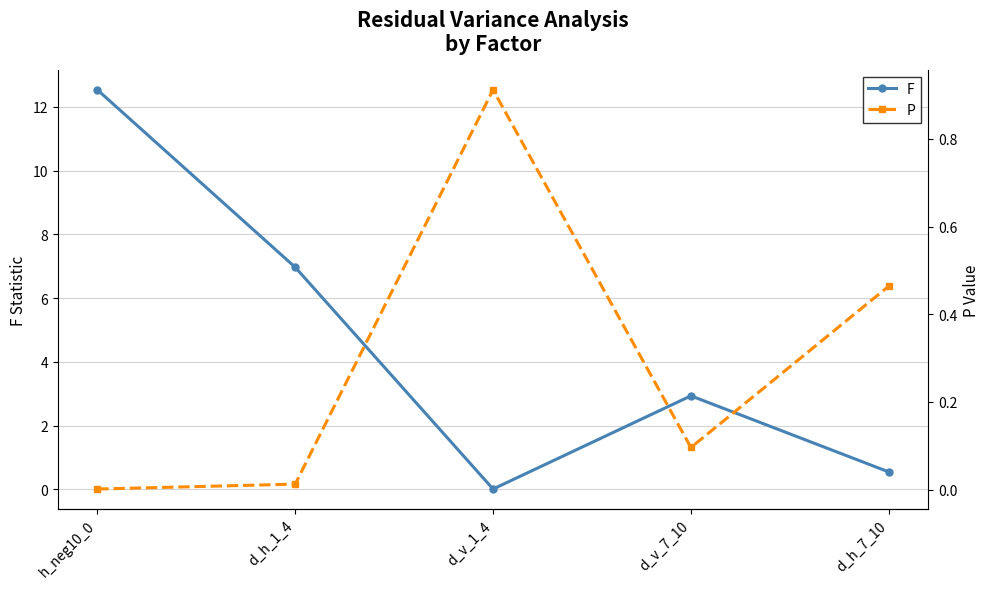

How many lines are shown in the chart?

2